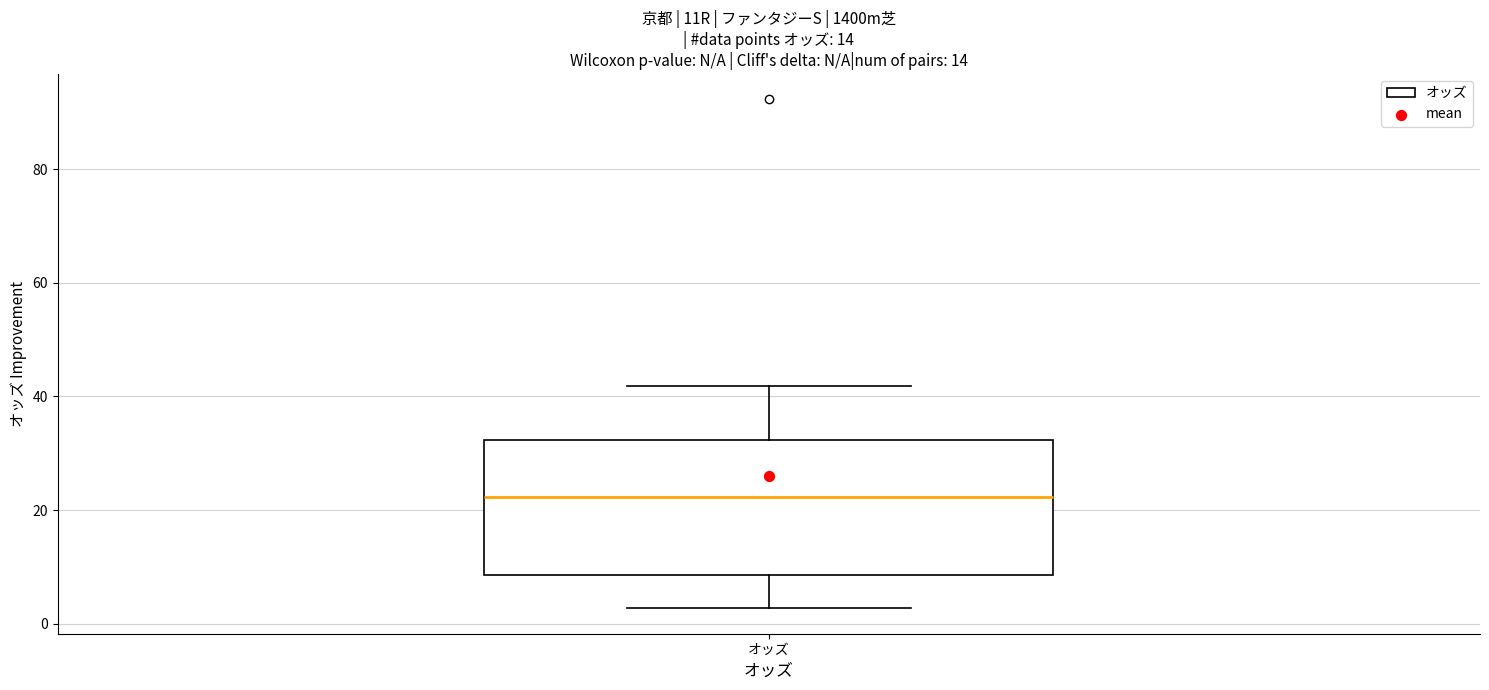

Transcribe this box plot: give where the median line is, the range the box spans, and where the two whiskers end, as read against the y-axis. The values are not printed on the chart, so give them approximately, as read against the axis.

median 22, box 8 to 32, whiskers 2 to 42